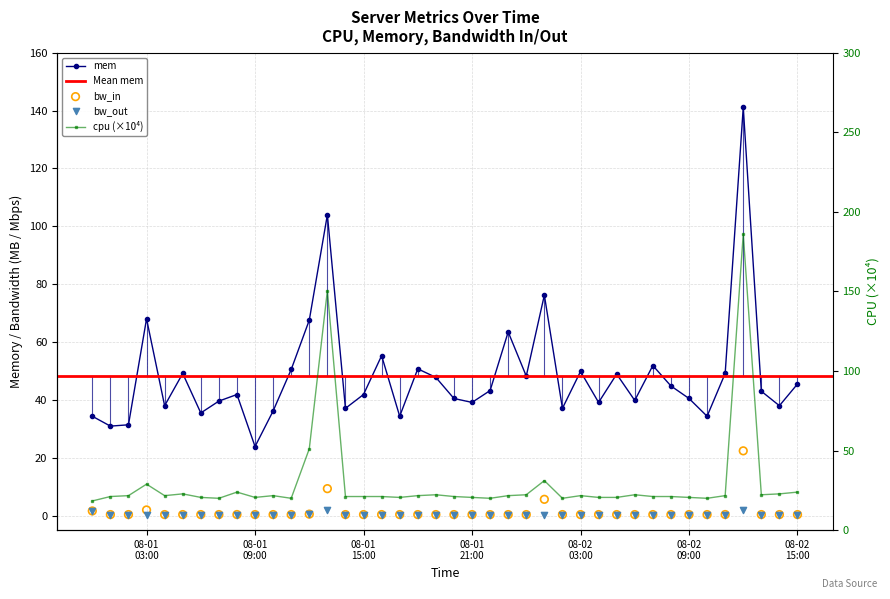

In mem, how many points are higher than both neighbors (excluding endpoints)?

12